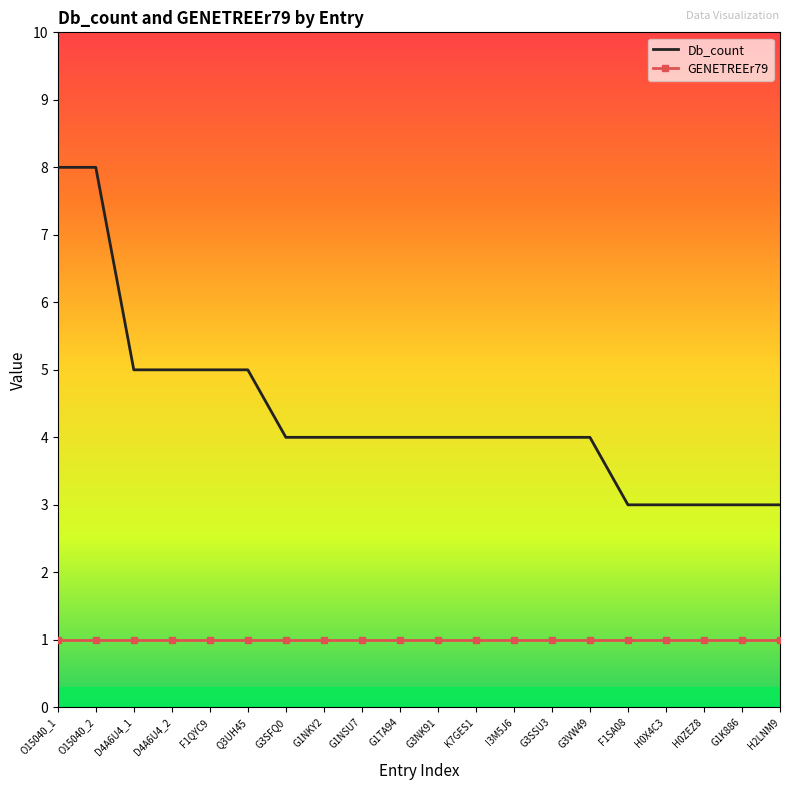

What is the maximum value shown in the chart?

8